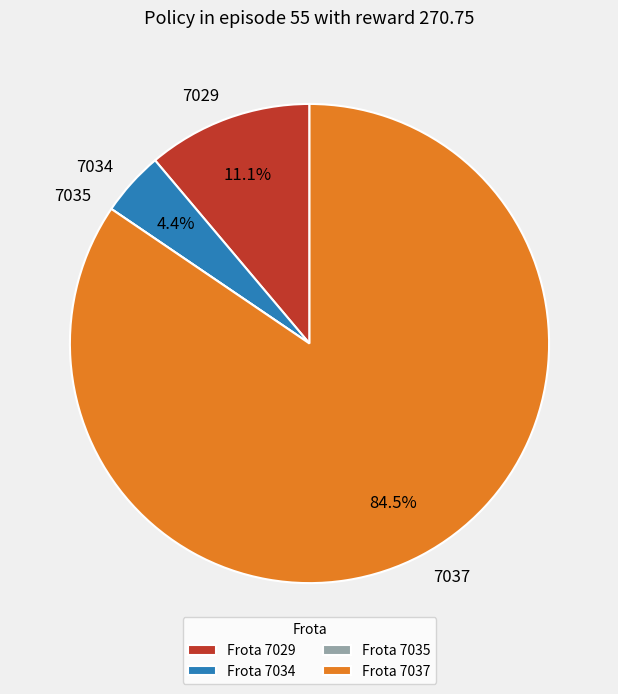

Between 7034 and 7029, which is larger?

7029